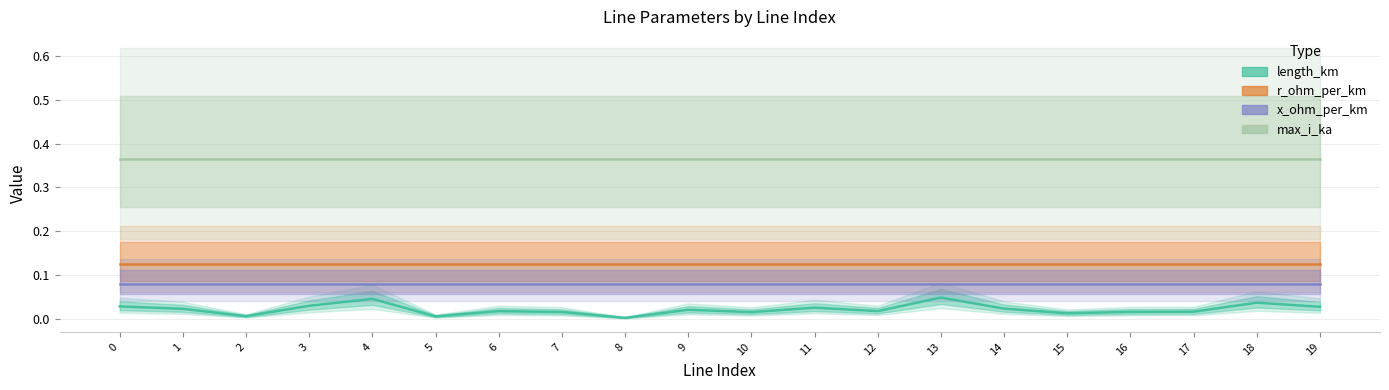

Rank the series at 6 from highest to lowest value.

max_i_ka, r_ohm_per_km, x_ohm_per_km, length_km